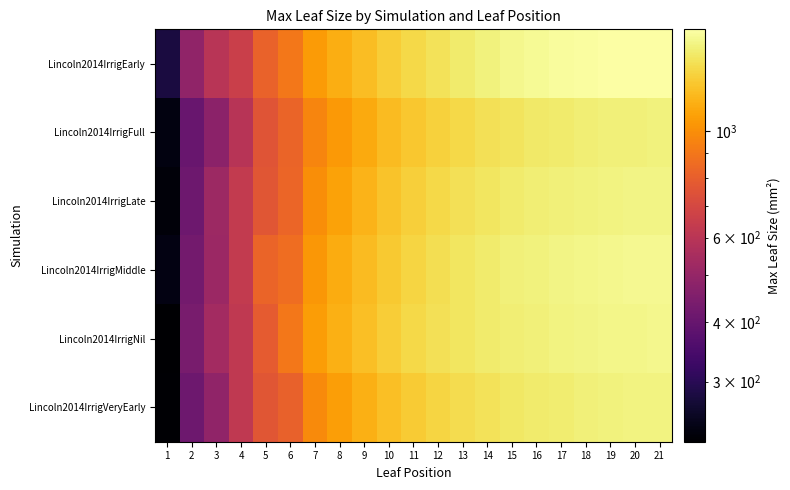

Reading left to right, extract all data points from this chart.

Lincoln2014IrrigEarly: 1=281.1	2=489.2	3=596.7	4=658.7	5=816.3	6=906.8	7=1051.0	8=1143.0	9=1210.0	10=1290.0	11=1350.0	12=1410.0	13=1460.0	14=1510.0	15=1550.0	16=1580.0	17=1600.0	18=1615.0	19=1625.0	20=1630.0	21=1635.0
Lincoln2014IrrigFull: 1=238.0	2=401.8	3=480.0	4=594.3	5=755.0	6=821.8	7=958.2	8=1050.0	9=1120.0	10=1200.0	11=1260.0	12=1310.0	13=1355.0	14=1390.0	15=1420.0	16=1445.0	17=1465.0	18=1480.0	19=1492.0	20=1500.0	21=1505.0
Lincoln2014IrrigLate: 1=233.1	2=411.9	3=522.5	4=631.8	5=763.8	6=829.8	7=1002.7	8=1090.0	9=1165.0	10=1240.0	11=1300.0	12=1350.0	13=1395.0	14=1430.0	15=1458.0	16=1480.0	17=1498.0	18=1512.0	19=1522.0	20=1530.0	21=1535.0
Lincoln2014IrrigMiddle: 1=239.2	2=426.6	3=515.1	4=632.1	5=821.1	6=863.9	7=1037.4	8=1130.0	9=1200.0	10=1275.0	11=1335.0	12=1385.0	13=1428.0	14=1462.0	15=1490.0	16=1512.0	17=1530.0	18=1544.0	19=1554.0	20=1562.0	21=1567.0
Lincoln2014IrrigNil: 1=224.5	2=435.7	3=535.7	4=622.3	5=785.5	6=906.3	7=1060.0	8=1150.0	9=1225.0	10=1295.0	11=1350.0	12=1395.0	13=1432.0	14=1460.0	15=1482.0	16=1500.0	17=1515.0	18=1527.0	19=1537.0	20=1545.0	21=1550.0
Lincoln2014IrrigVeryEarly: 1=226.6	2=413.1	3=490.7	4=621.5	5=762.0	6=807.5	7=980.0	8=1070.0	9=1145.0	10=1220.0	11=1280.0	12=1330.0	13=1375.0	14=1410.0	15=1438.0	16=1460.0	17=1478.0	18=1493.0	19=1505.0	20=1514.0	21=1520.0